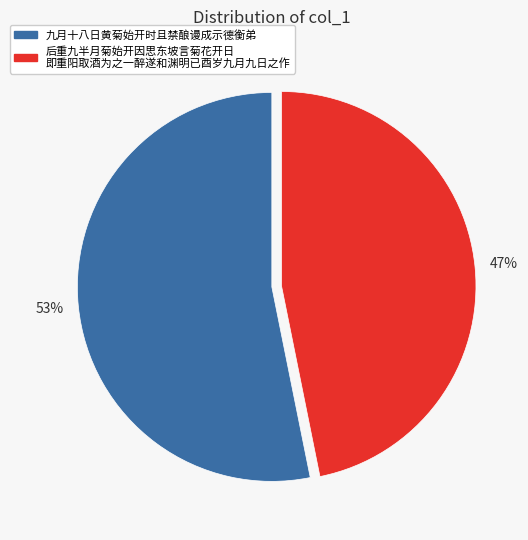

Is there any slice that represents more than half of the pie?

Yes